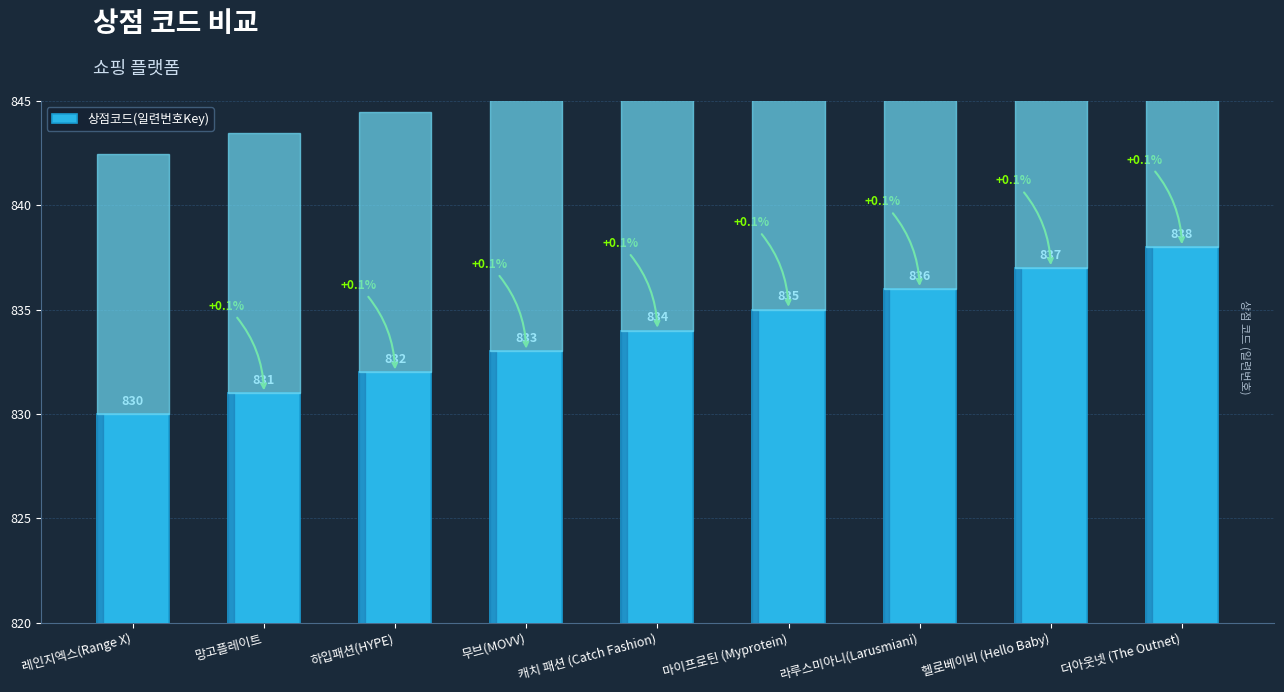

What value does the data have at 망고플레이트?

831